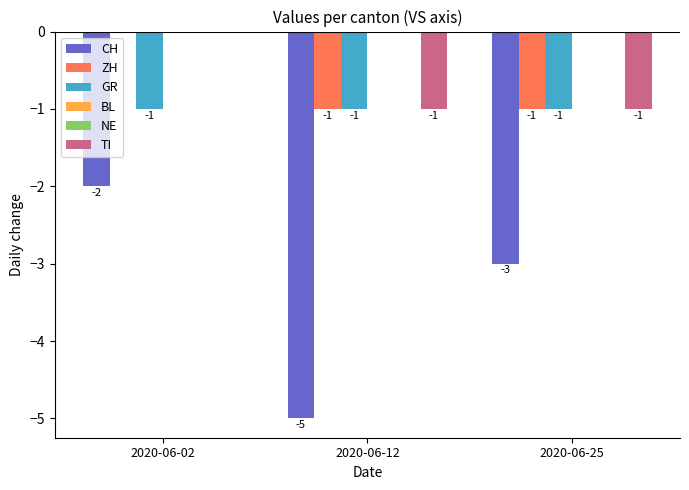

What is the difference between the highest and lowest values at 2020-06-25?

3